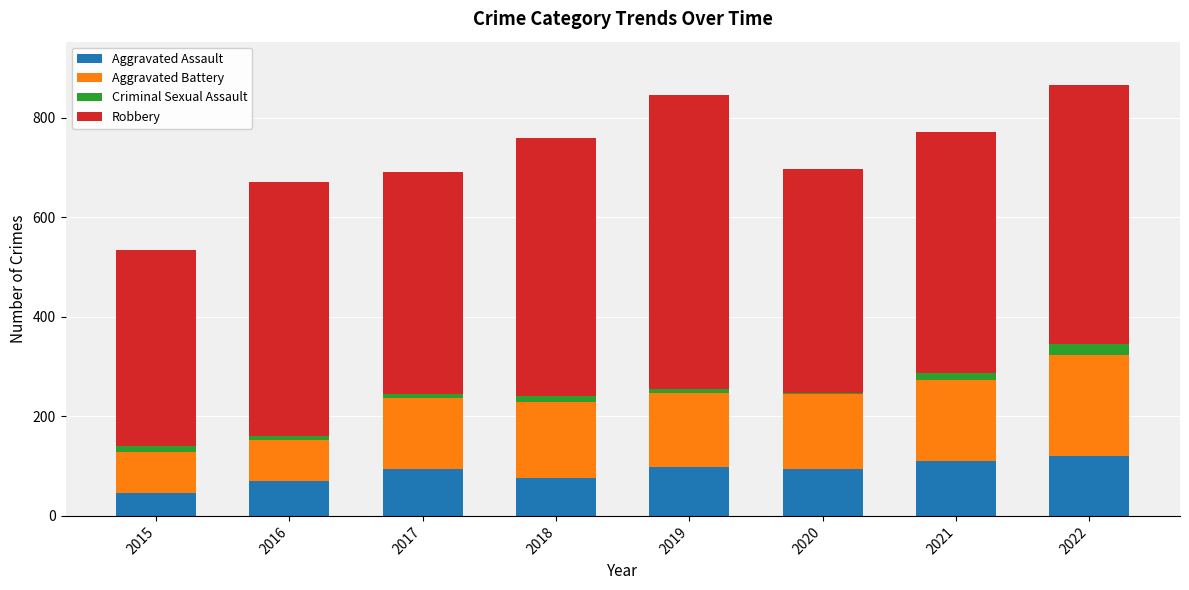

The Aggravated Assault series shows 46 at 2015. True or false?

True